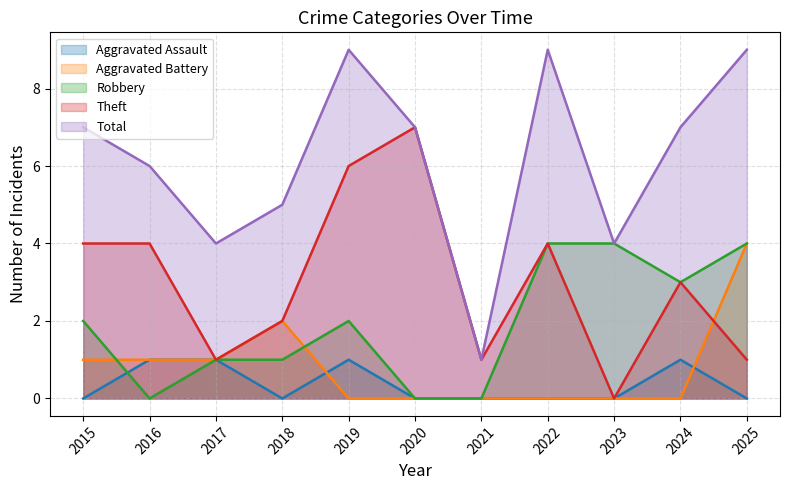

Is it true that Total equals 10 at 2024?

False